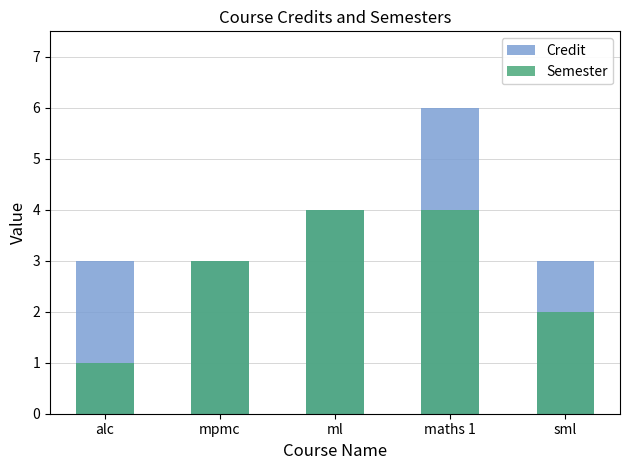

What is the average value of the Credit series?

4